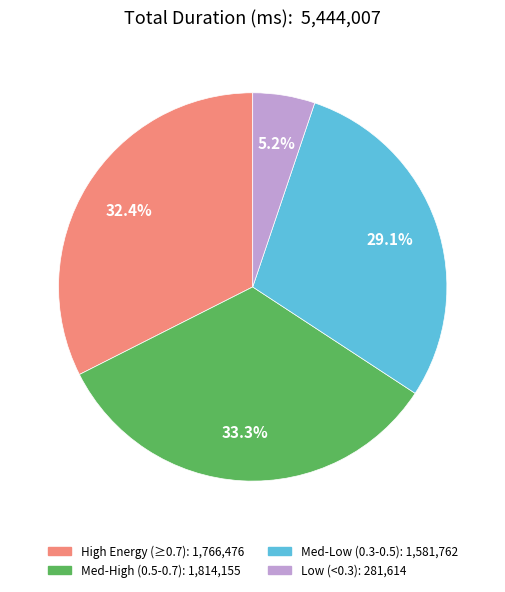

Is there a majority slice in this chart?

No